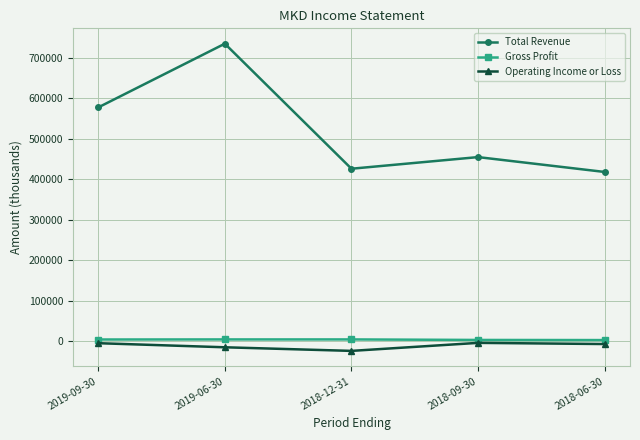

What is the label of the 4th point from the right?

2019-06-30